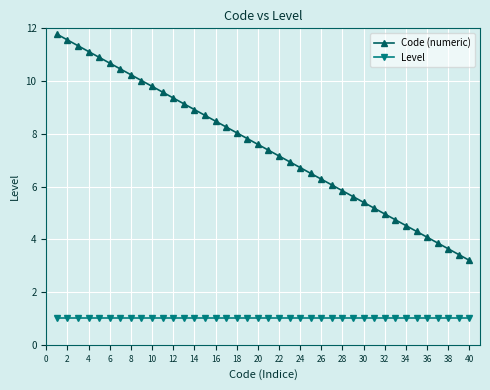

Which series has the largest range (max minus min)?

Code (numeric)